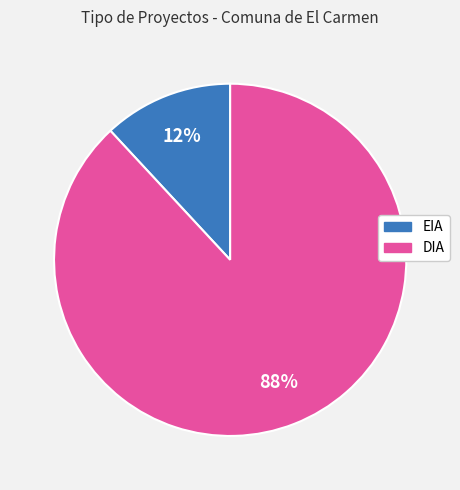

True or false: EIA accounts for 12% of the total.

True